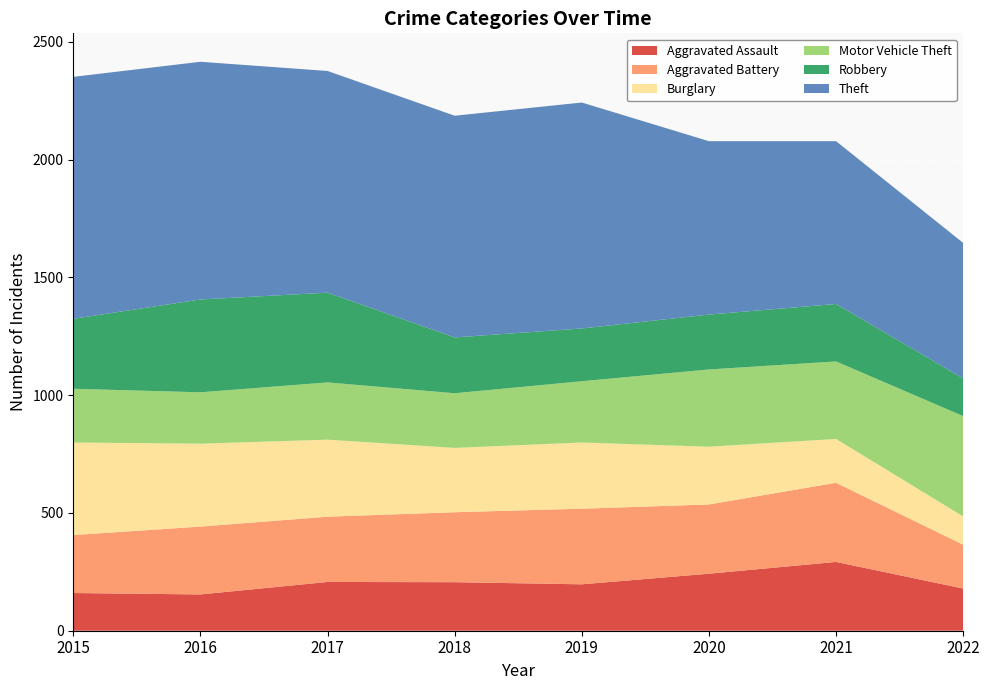

Reading left to right, list all the values displayed in this chart.

Aggravated Assault: 2015=160	2016=154	2017=207	2018=206	2019=197	2020=242	2021=292	2022=179
Aggravated Battery: 2015=246	2016=288	2017=277	2018=297	2019=321	2020=294	2021=336	2022=186
Burglary: 2015=393	2016=352	2017=327	2018=273	2019=281	2020=245	2021=186	2022=120
Motor Vehicle Theft: 2015=228	2016=218	2017=243	2018=232	2019=260	2020=328	2021=329	2022=426
Robbery: 2015=297	2016=394	2017=381	2018=237	2019=224	2020=233	2021=244	2022=160
Theft: 2015=1027	2016=1009	2017=941	2018=941	2019=959	2020=736	2021=691	2022=575